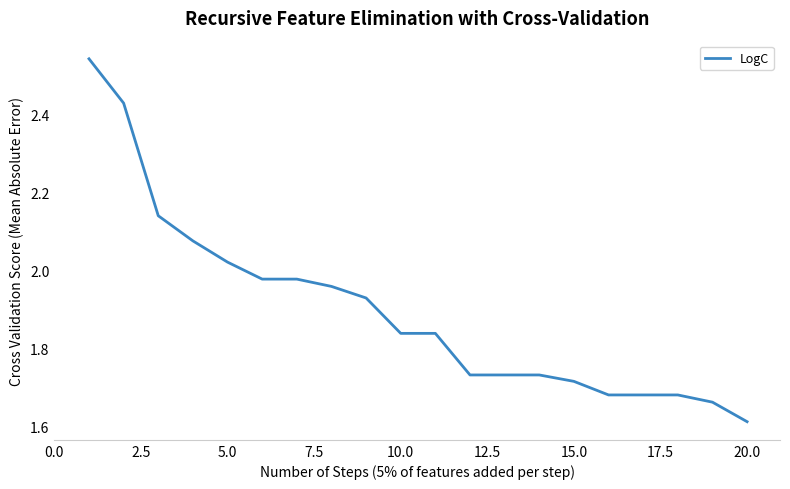

What is the difference between the maximum and minimum values?

0.9